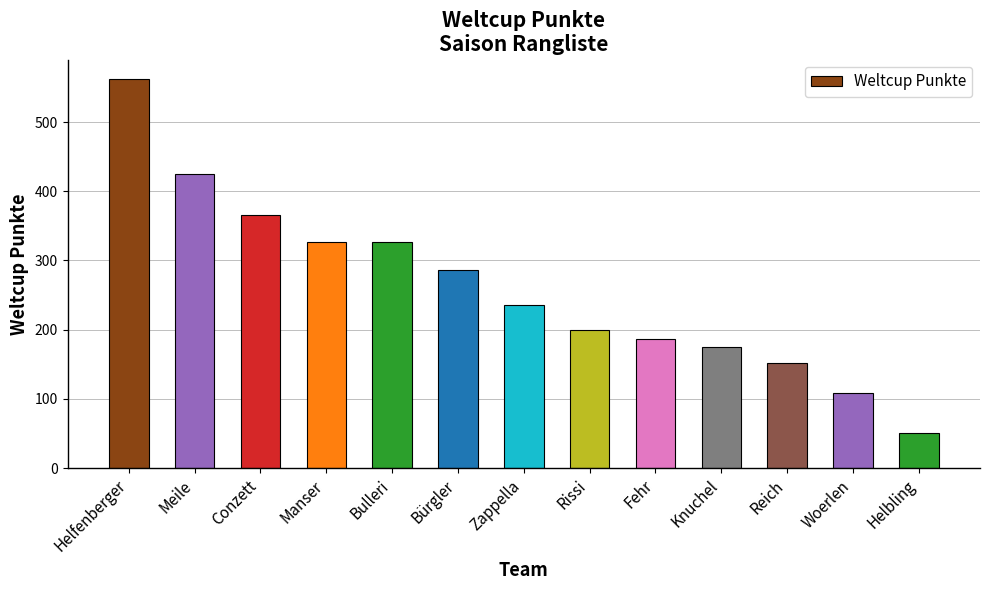

At which label does the data first exceed 235?

Helfenberger